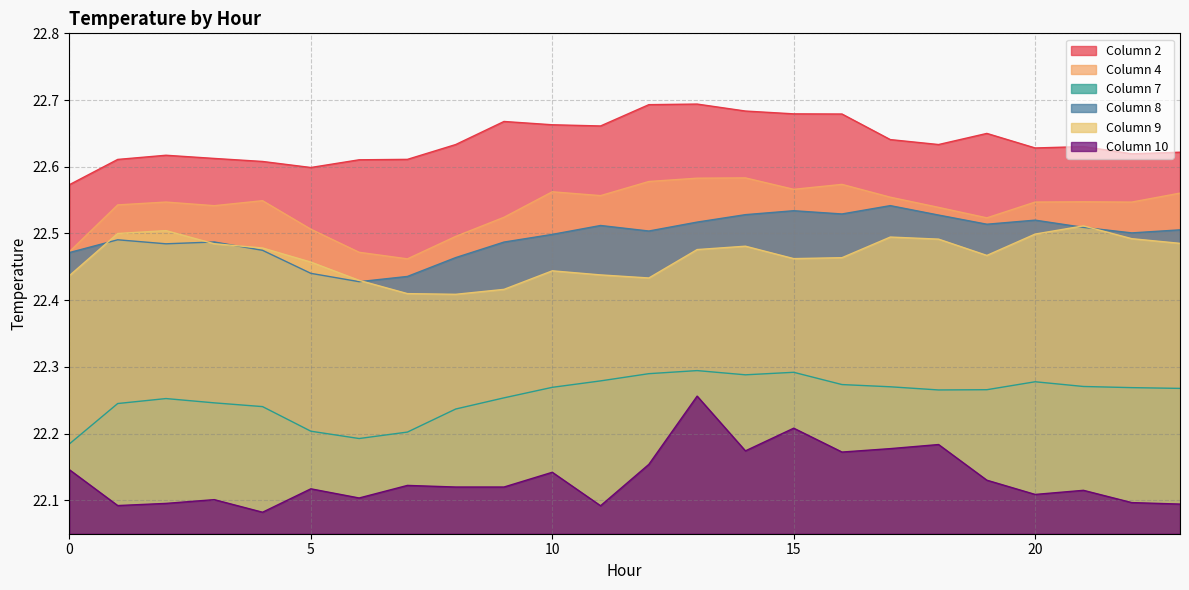

List the labels in order of 10 value, smallest first.

4, 11, 1, 23, 2, 22, 3, 6, 20, 21, 5, 8, 9, 7, 19, 10, 0, 12, 16, 14, 17, 18, 15, 13